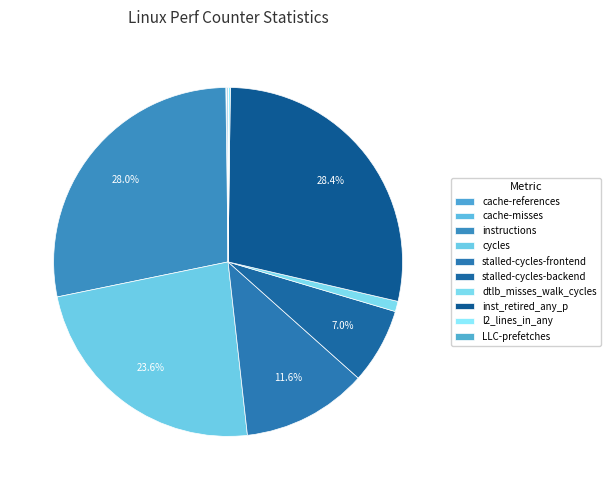

Which category has the biggest portion of the pie?

inst_retired_any_p